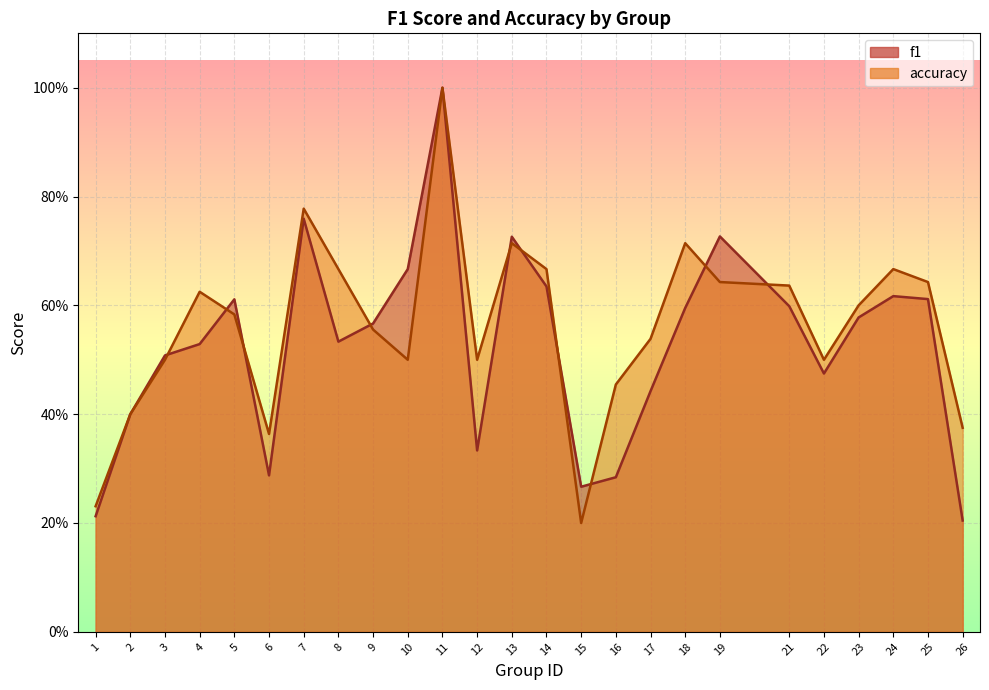

How many lines are shown in the chart?

2